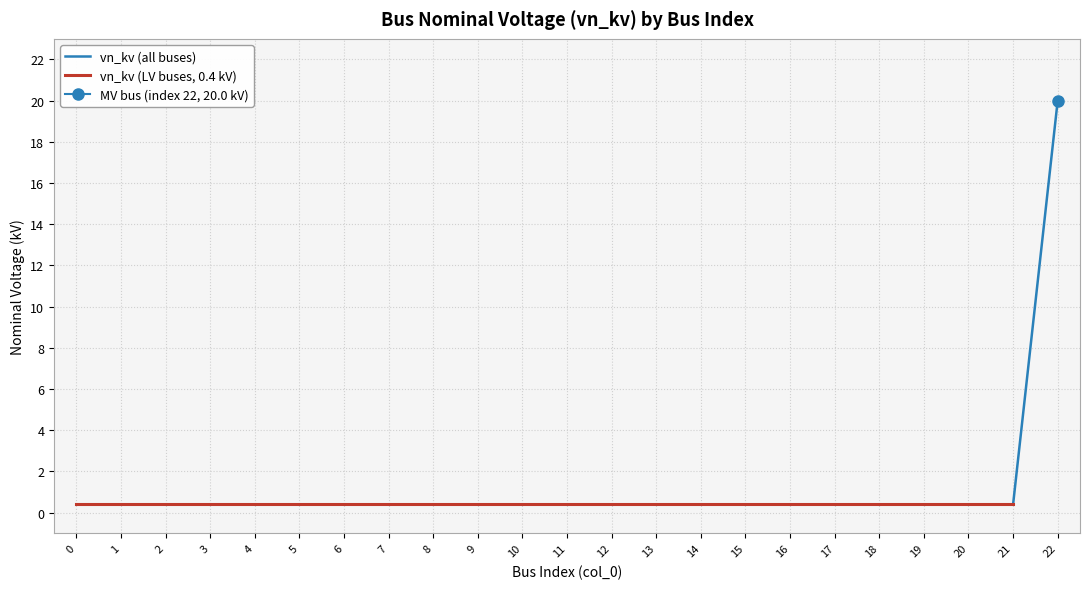

What is the smallest value displayed?

0.4